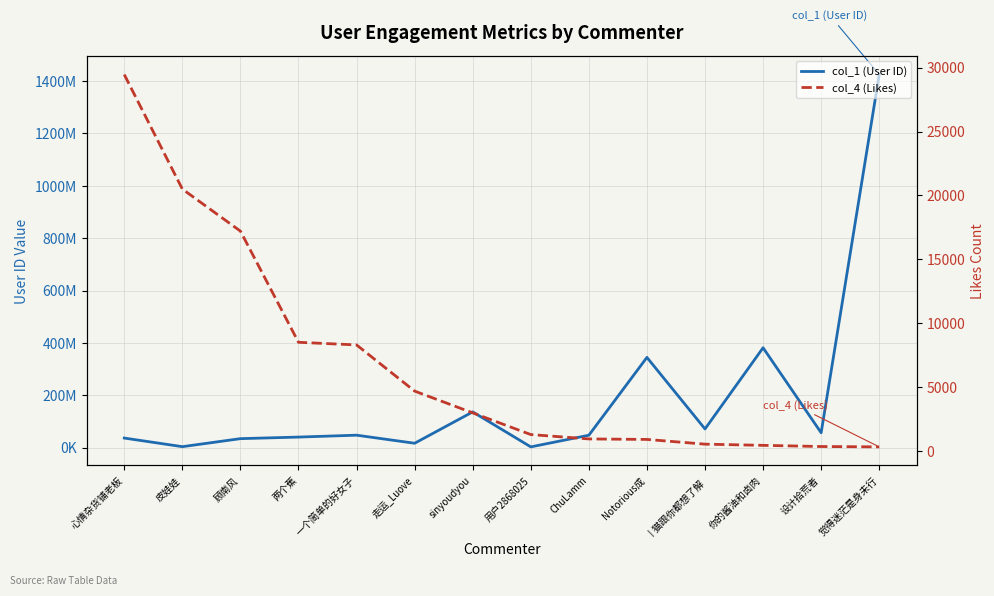

True or false: col_1 (User ID) and col_4 (Likes) intersect in this chart.

False